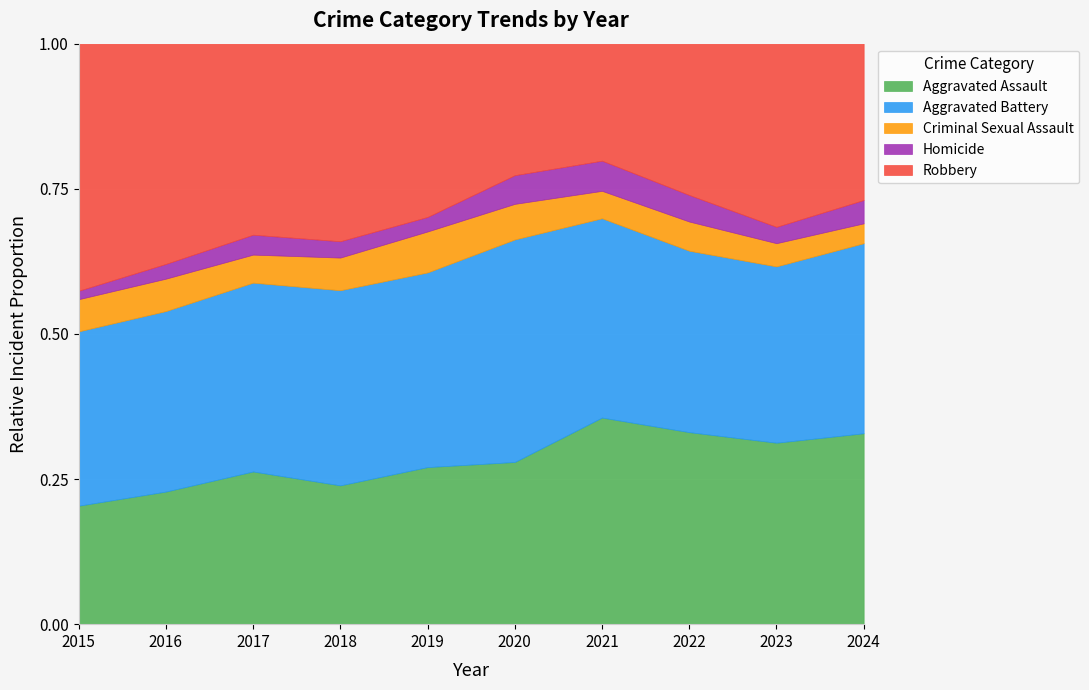

How many lines are shown in the chart?

5